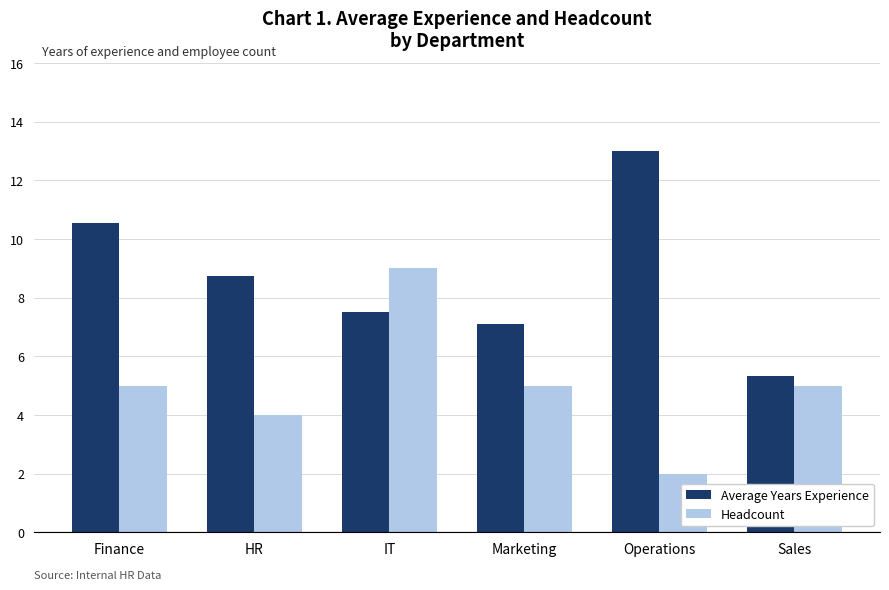

Count the number of categories in the chart.

6